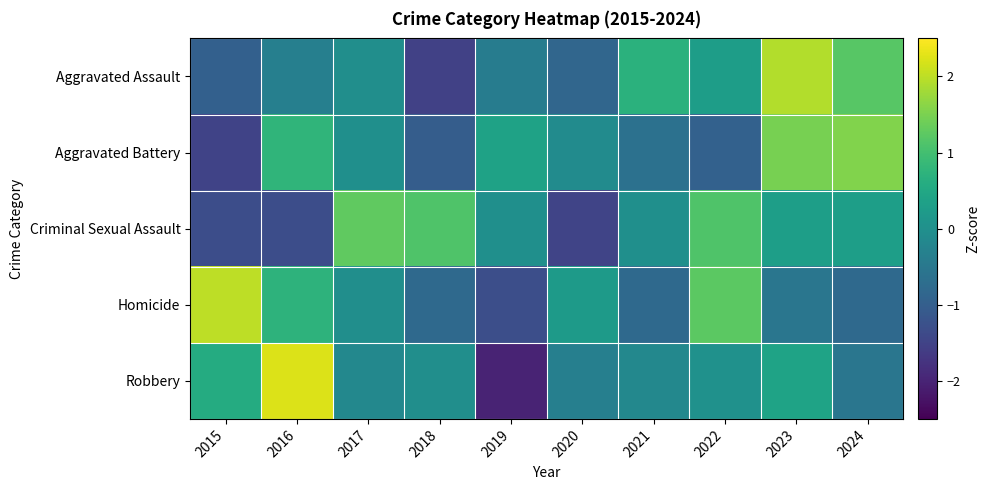

Reading right to left, transcribe all the data shown in this chart.

Aggravated Assault: 2024=1.2	2023=1.9	2022=0.3	2021=0.7	2020=-0.9	2019=-0.4	2018=-1.5	2017=-0.0	2016=-0.3	2015=-1.0
Aggravated Battery: 2024=1.6	2023=1.5	2022=-0.9	2021=-0.6	2020=-0.1	2019=0.4	2018=-1.0	2017=-0.0	2016=0.8	2015=-1.5
Criminal Sexual Assault: 2024=0.3	2023=0.3	2022=1.1	2021=-0.0	2020=-1.5	2019=-0.0	2018=1.1	2017=1.3	2016=-1.3	2015=-1.3
Homicide: 2024=-0.8	2023=-0.5	2022=1.2	2021=-0.8	2020=0.2	2019=-1.3	2018=-0.8	2017=-0.0	2016=0.7	2015=2.0
Robbery: 2024=-0.5	2023=0.4	2022=0.0	2021=-0.2	2020=-0.3	2019=-2.0	2018=-0.0	2017=-0.2	2016=2.2	2015=0.6